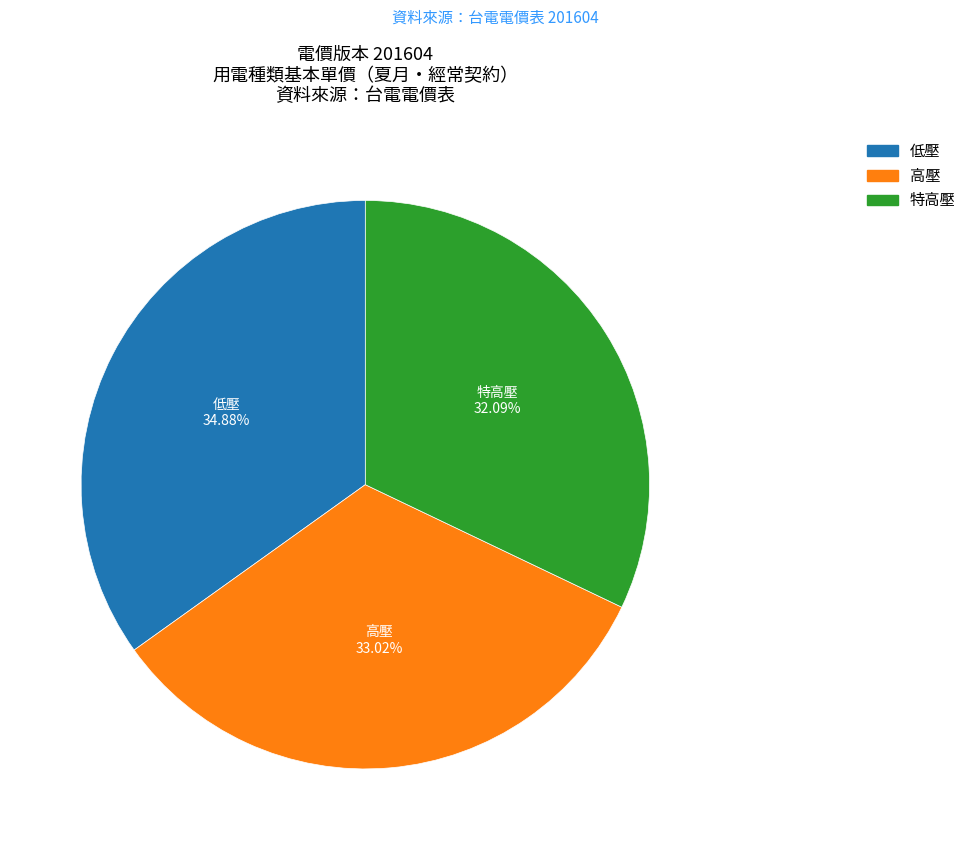

Does 低壓 account for over 50% of the chart?

No